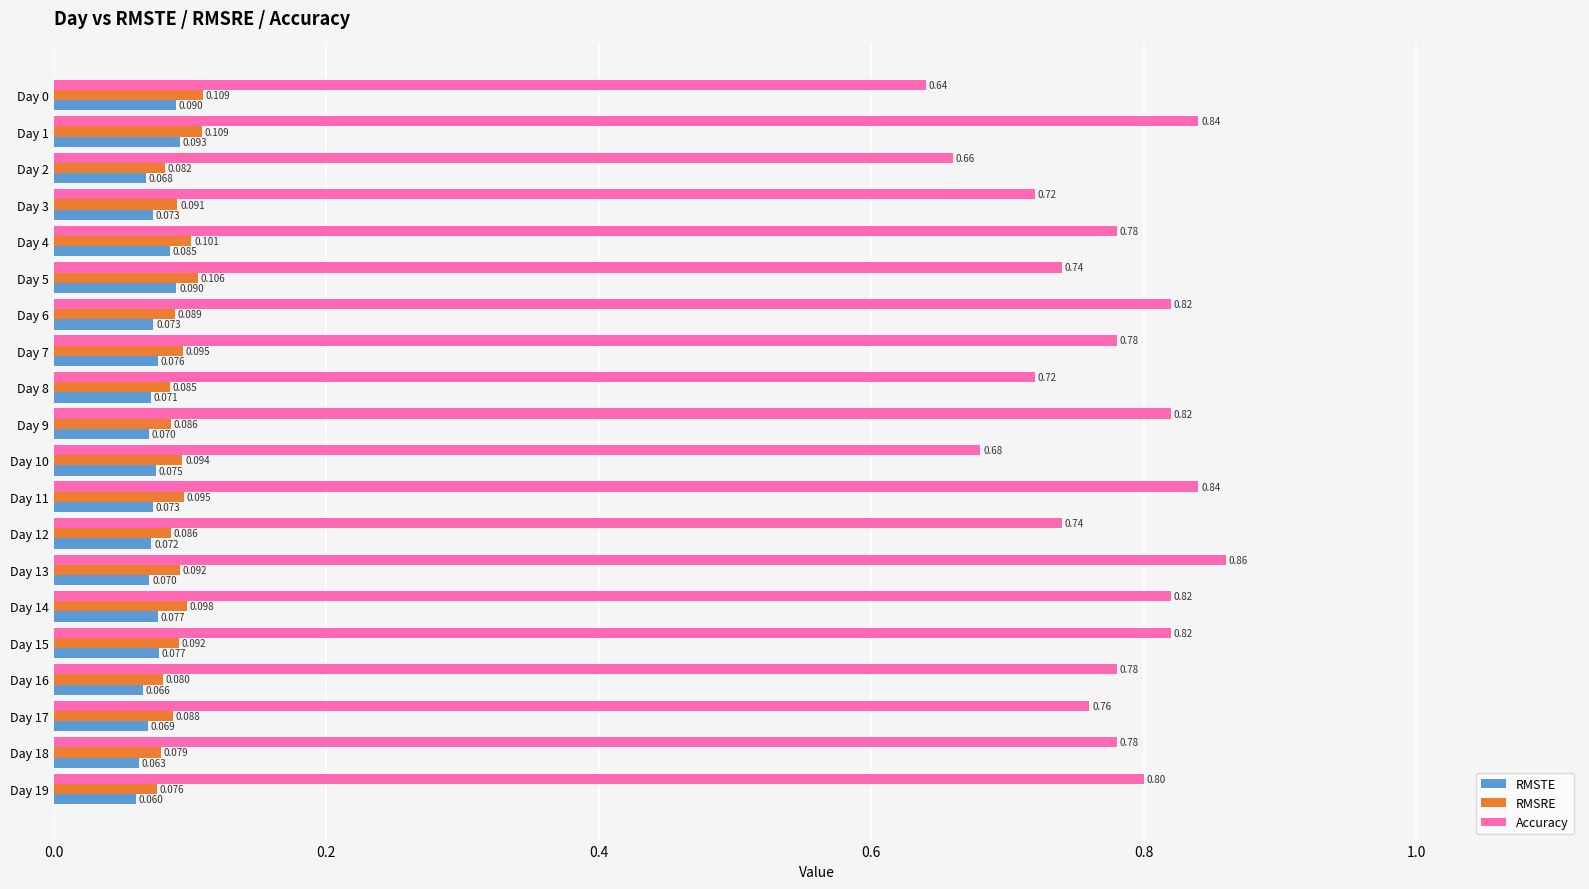

Which category has the highest value across all series?

Day 13